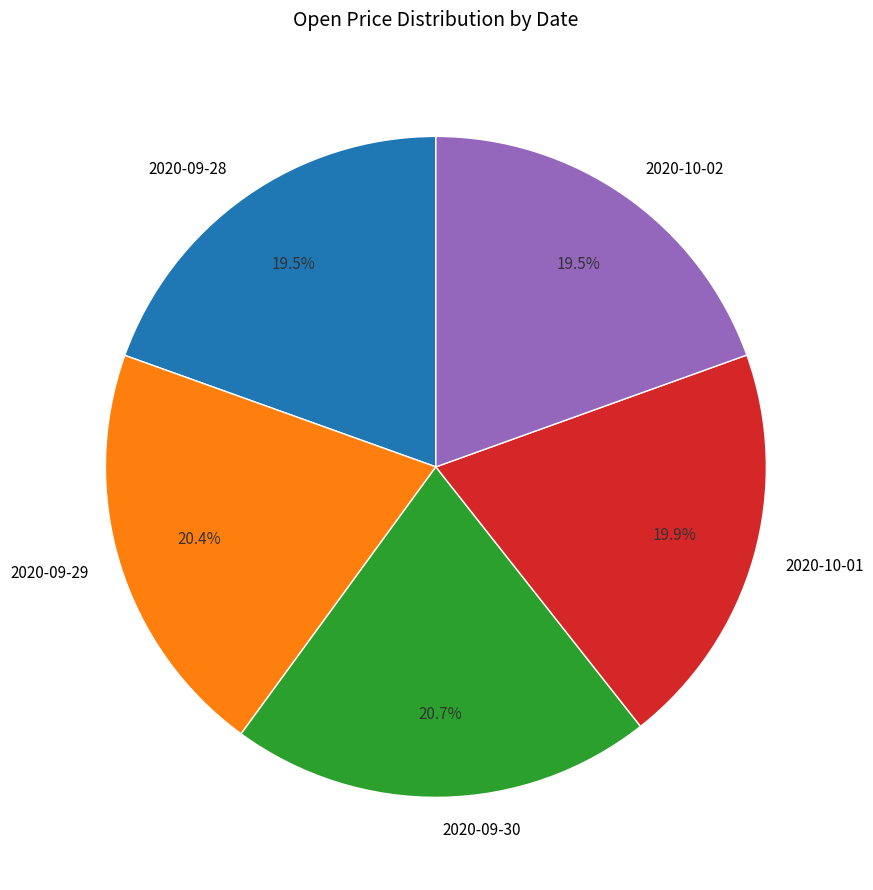

Do 2020-09-30 and 2020-10-02 together represent more than half of the pie?

No